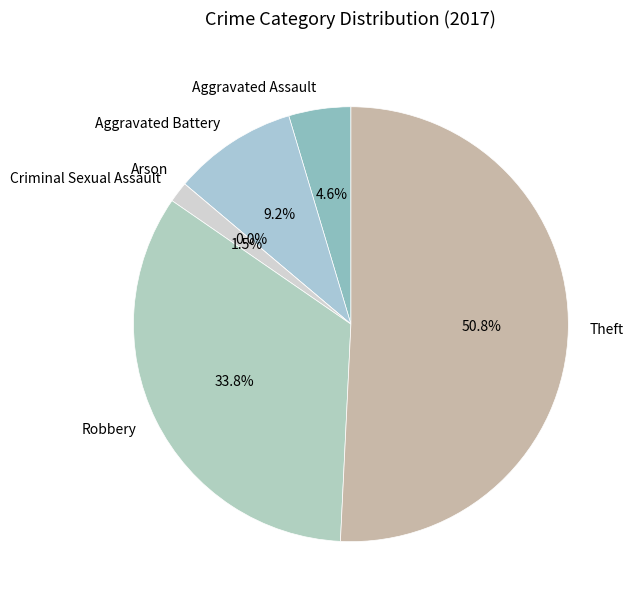

True or false: Aggravated Battery accounts for 9% of the total.

True